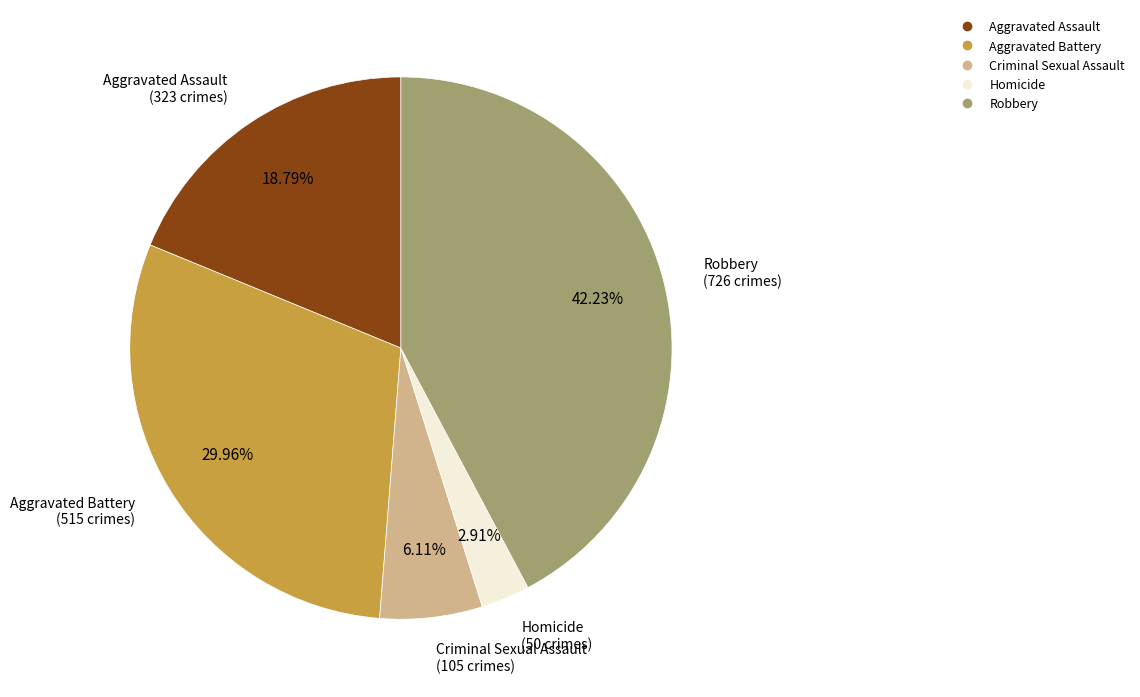

Which slice is the largest?

Robbery